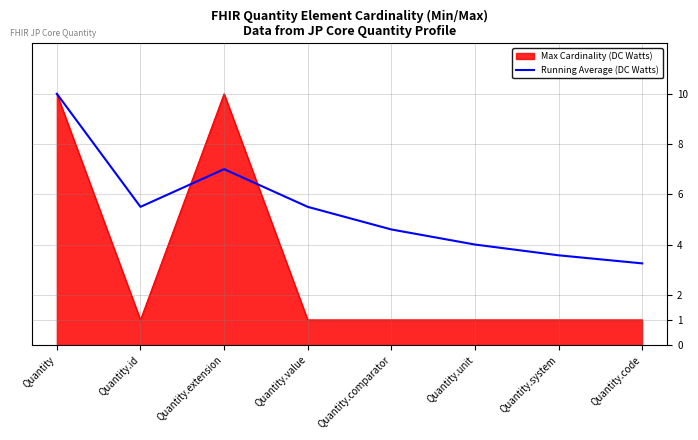

What is the smallest value displayed?

1.0